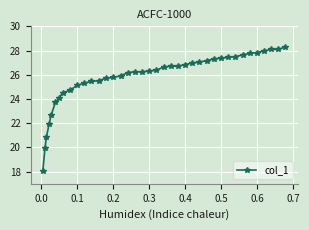

What is the sum of all values?

1004.1